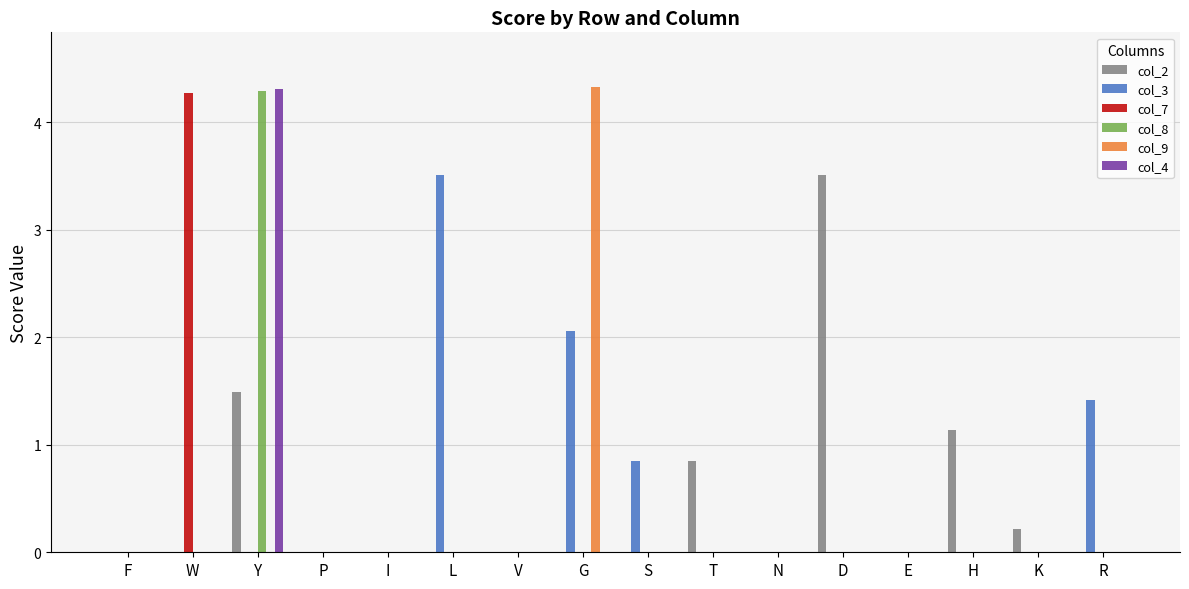

What are all the series names shown in the legend?

col_2, col_3, col_7, col_8, col_9, col_4